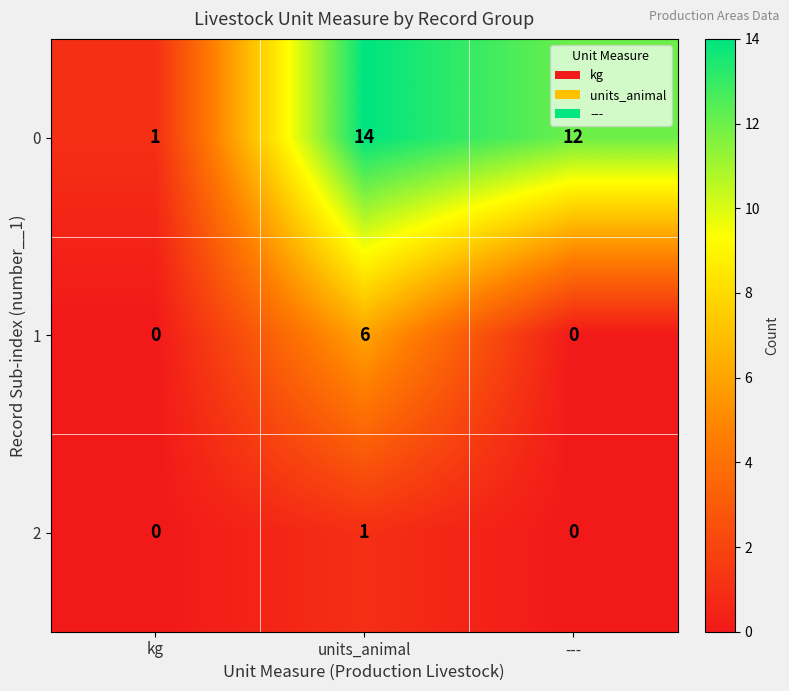

How many data points does each series have?

3